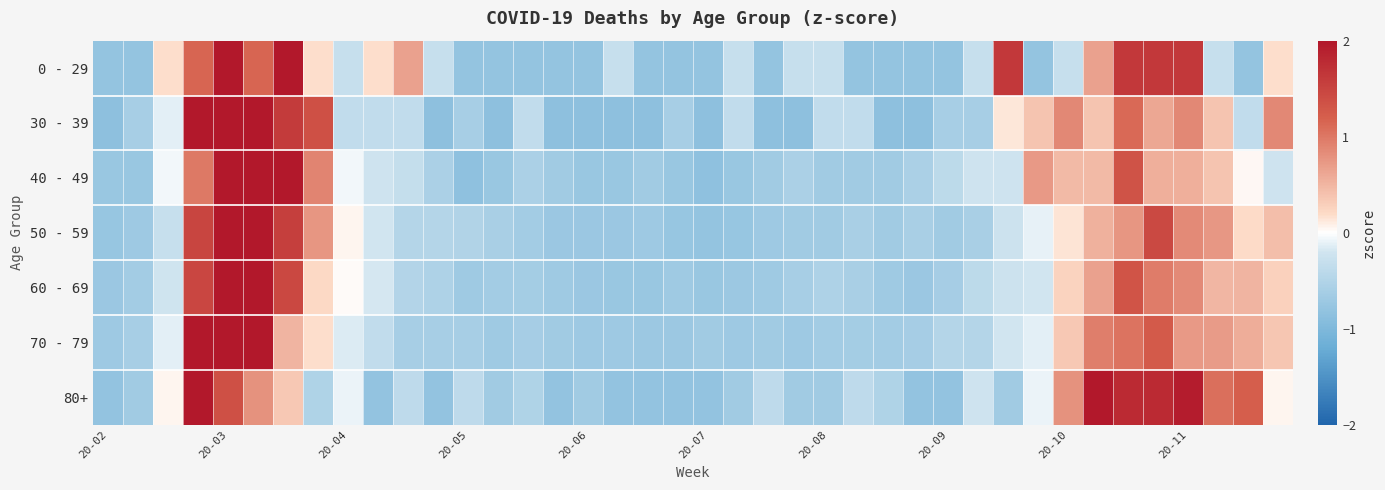

Which series has the widest spread of values?

70 - 79